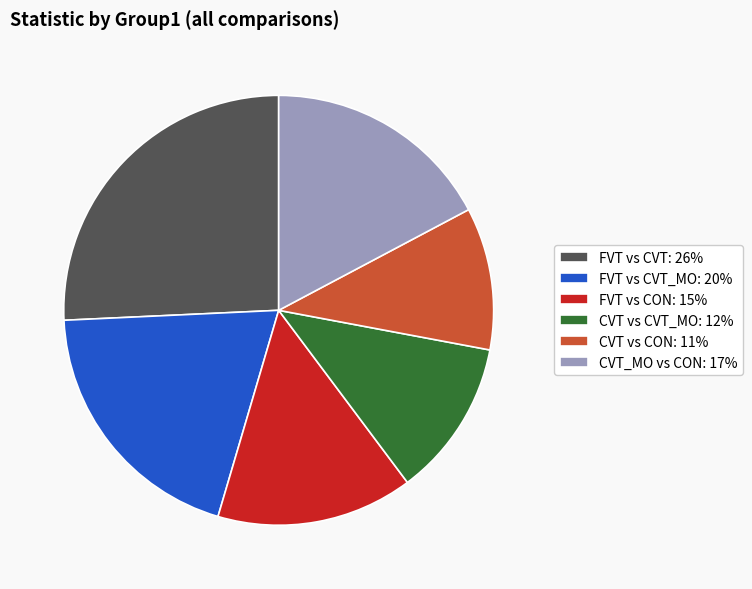

How many slices are in this pie chart?

6